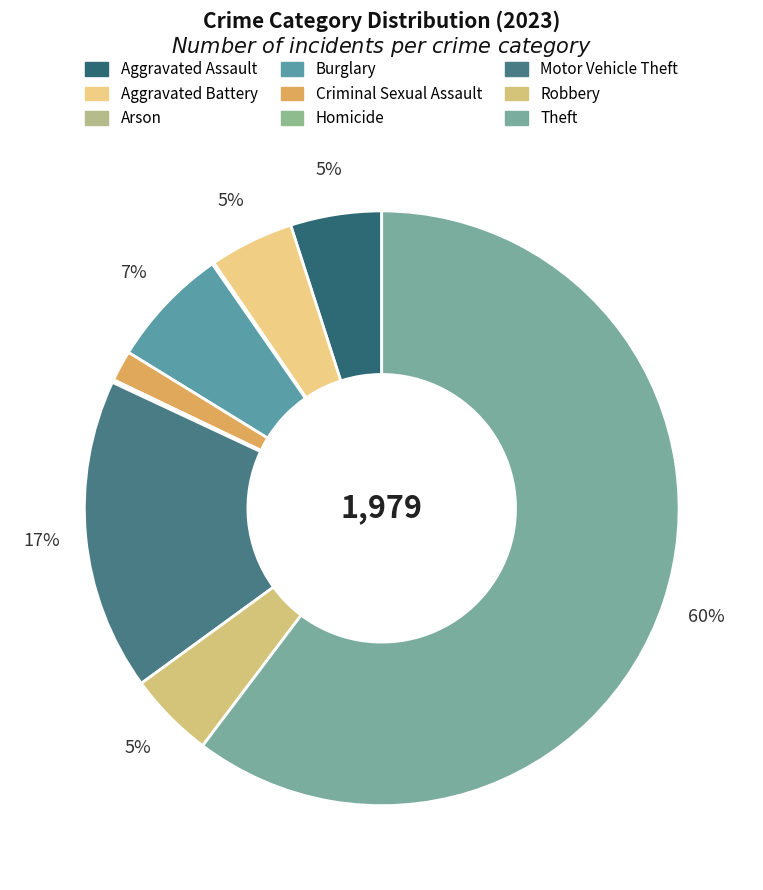

To the nearest percent, what is the difference between the largest and smallest slice percentages?

60%